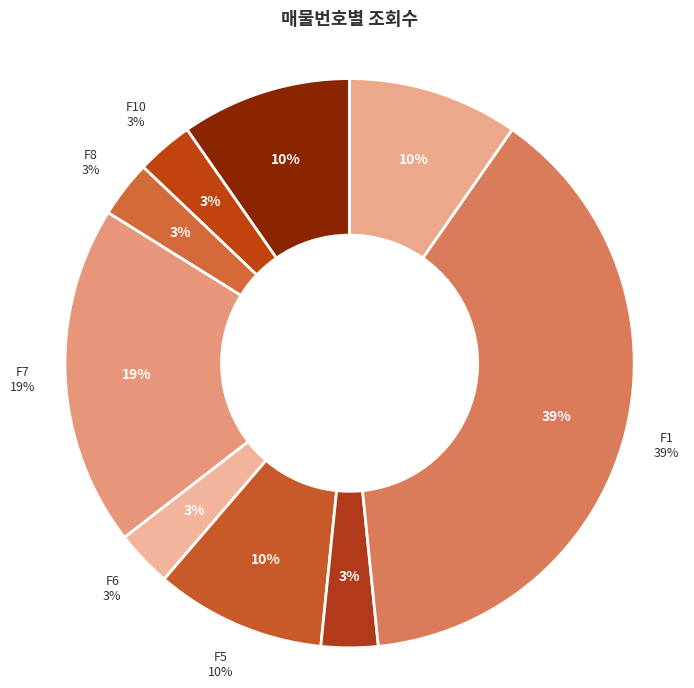

Rank the categories by value from lowest to highest.

F9, F3, F2, F10, F8, F6, F4, F11, F5, F0, F7, F1